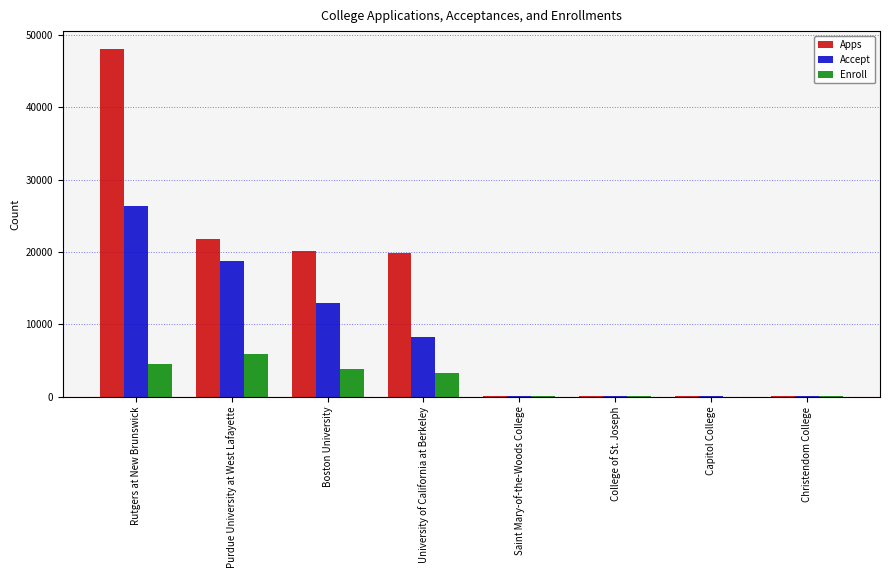

What is the spread (max minus min) of values at University of California at Berkeley?

16658